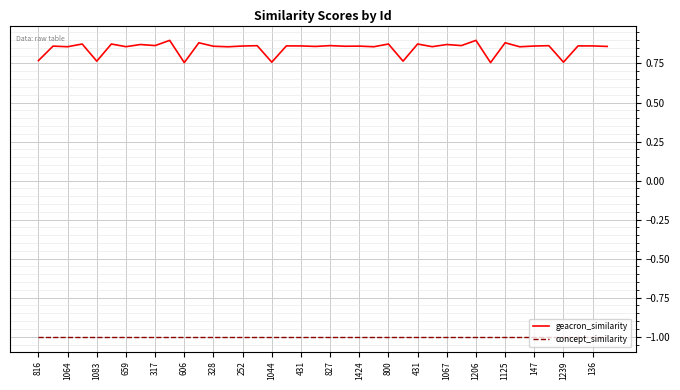

True or false: geacron_similarity and concept_similarity cross at least once.

False